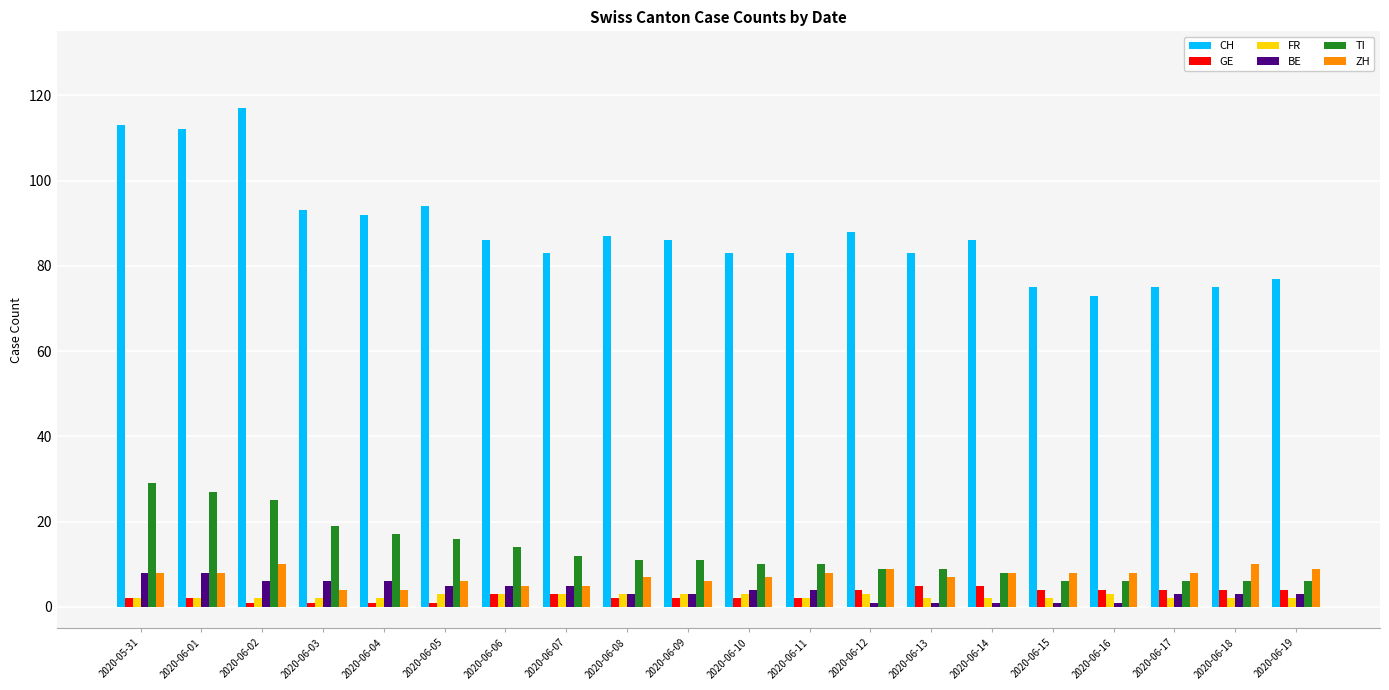

How many data points does each series have?

20